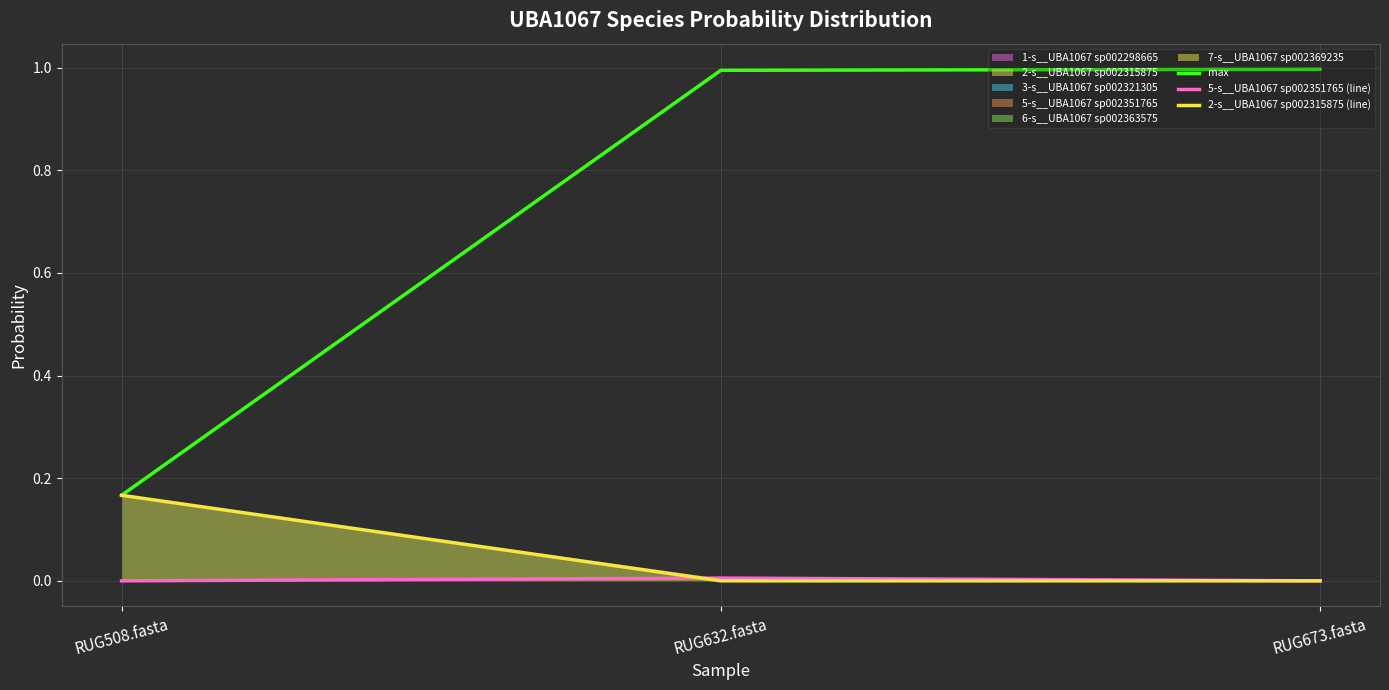

What is the sum of the max values at RUG673.fasta and RUG508.fasta?

1.2